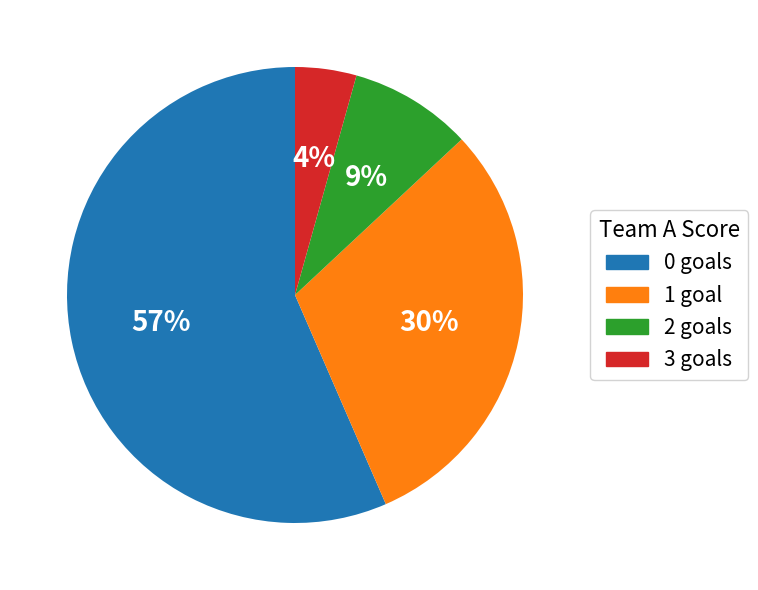

How many segments does this pie chart have?

4